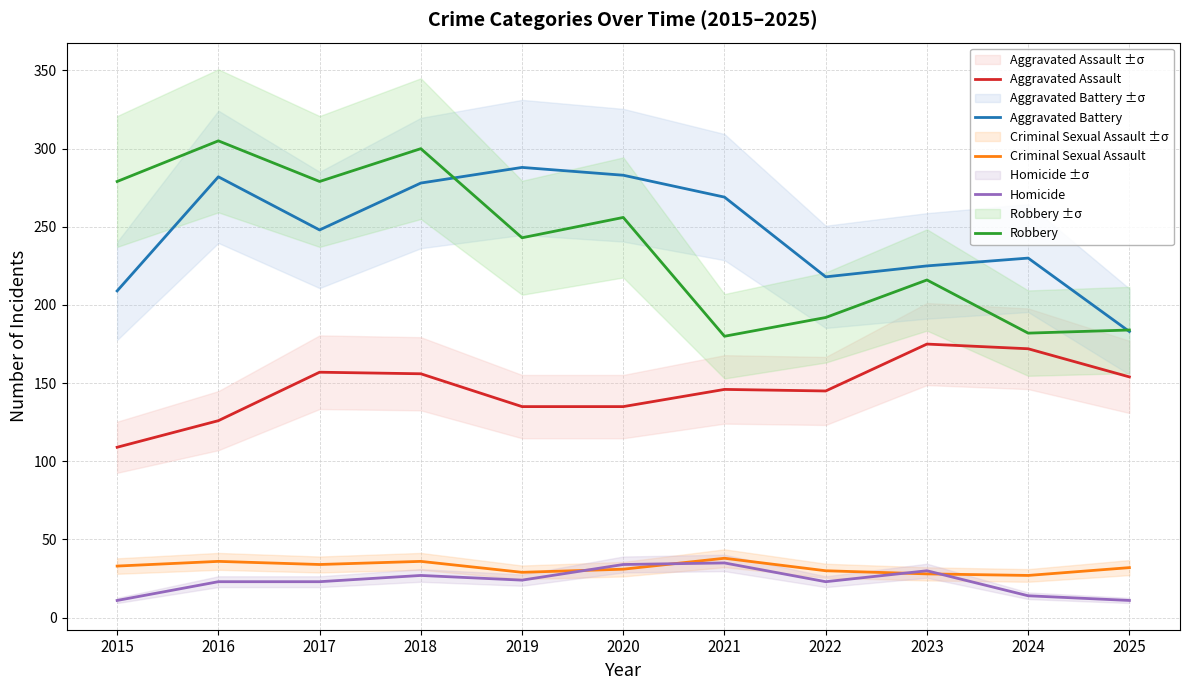

Reading left to right, transcribe all the data shown in this chart.

Aggravated Assault: 109	126	157	156	135	135	146	145	175	172	154
Aggravated Battery: 209	282	248	278	288	283	269	218	225	230	183
Criminal Sexual Assault: 33	36	34	36	29	31	38	30	28	27	32
Homicide: 11	23	23	27	24	34	35	23	30	14	11
Robbery: 279	305	279	300	243	256	180	192	216	182	184